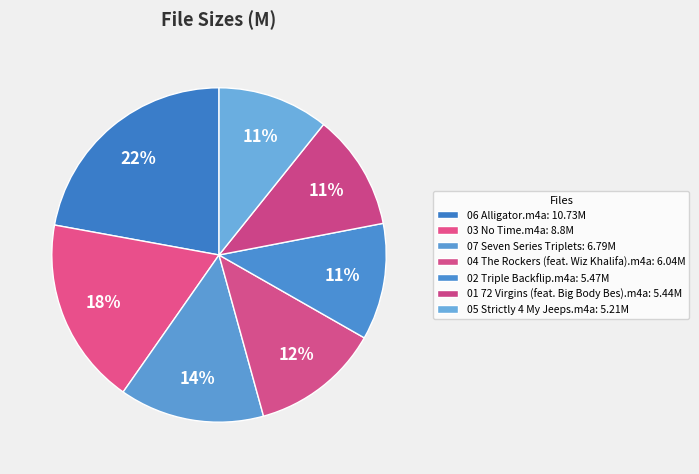

Count the number of slices in the pie.

7